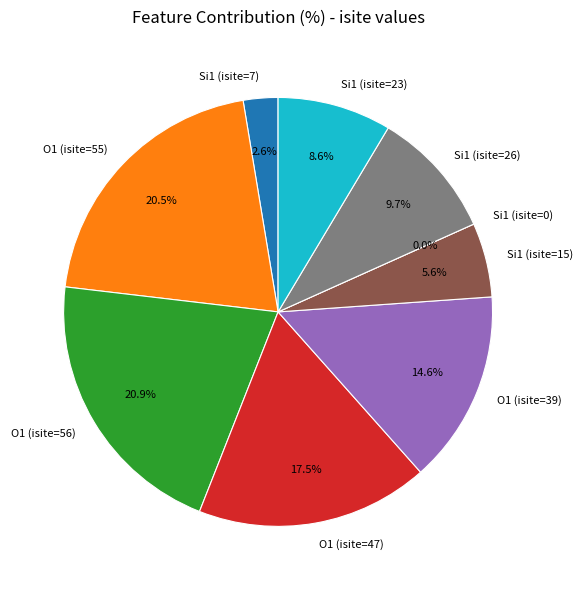

What is the total percentage of O1 (isite=55) and Si1 (isite=26)?

30.2%